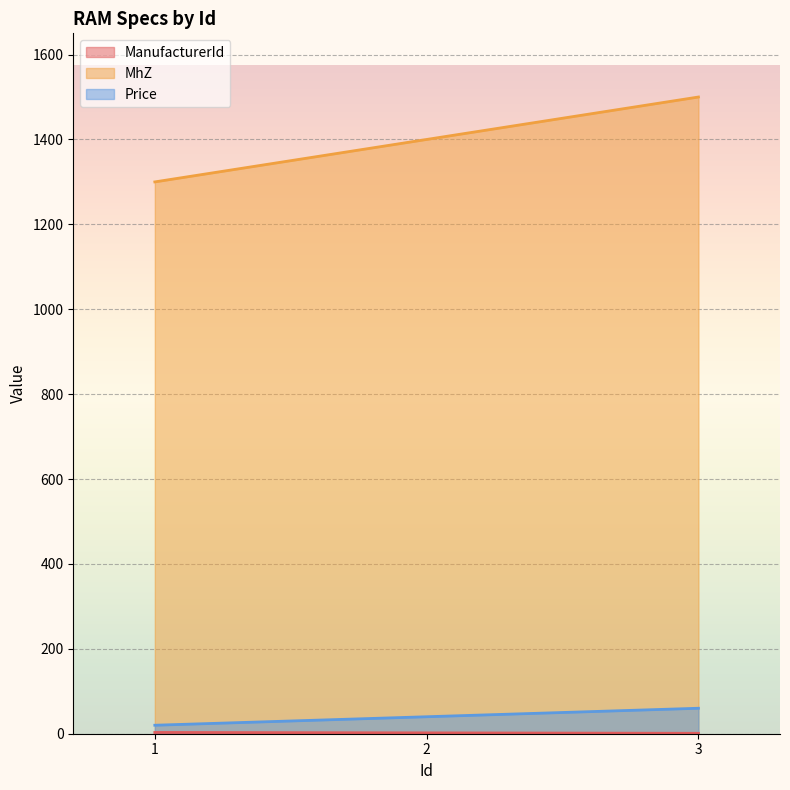

What is the value of the MhZ point at the 1st from the left?

1300